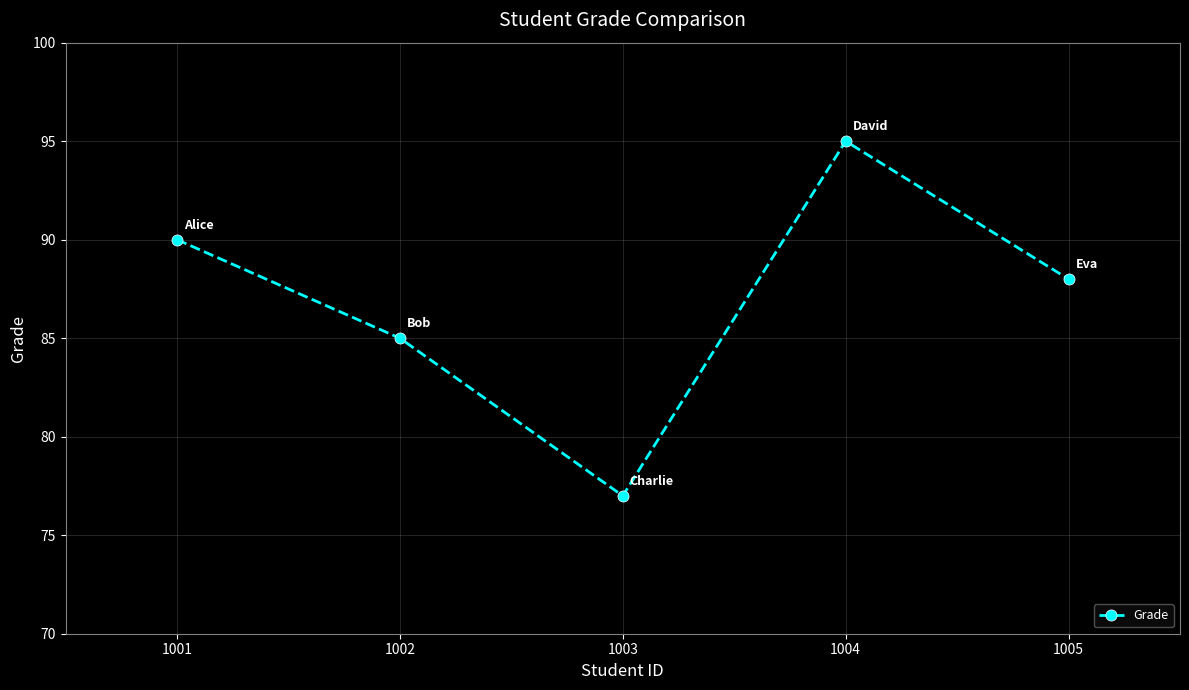

Reading right to left, what are all the values shown in this chart?

1005=88	1004=95	1003=77	1002=85	1001=90